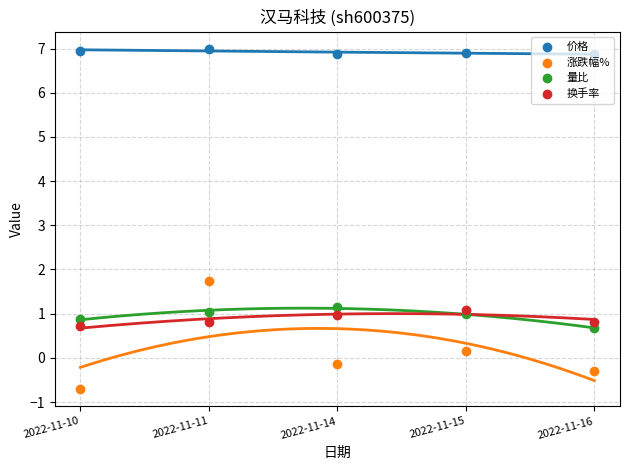

Which series reaches the maximum Y coordinate?

价格